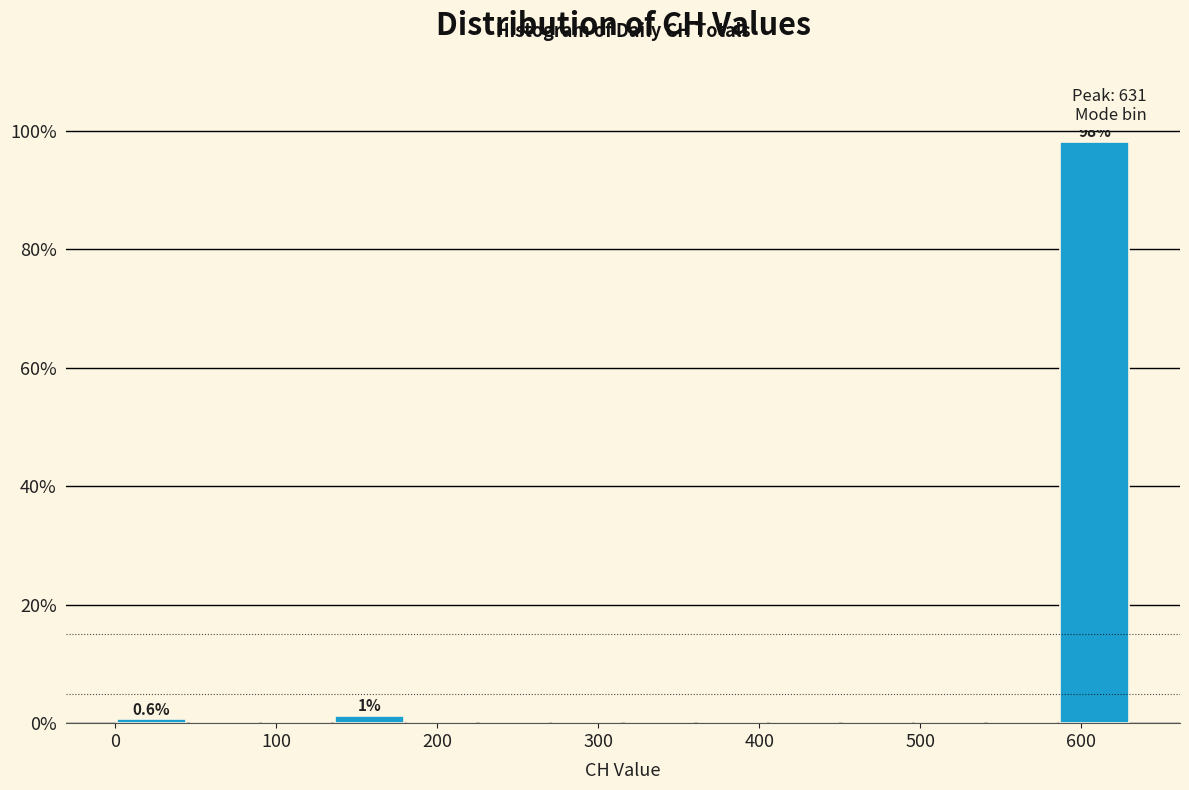

Which range on the x-axis has the tallest bar?

590 to 630